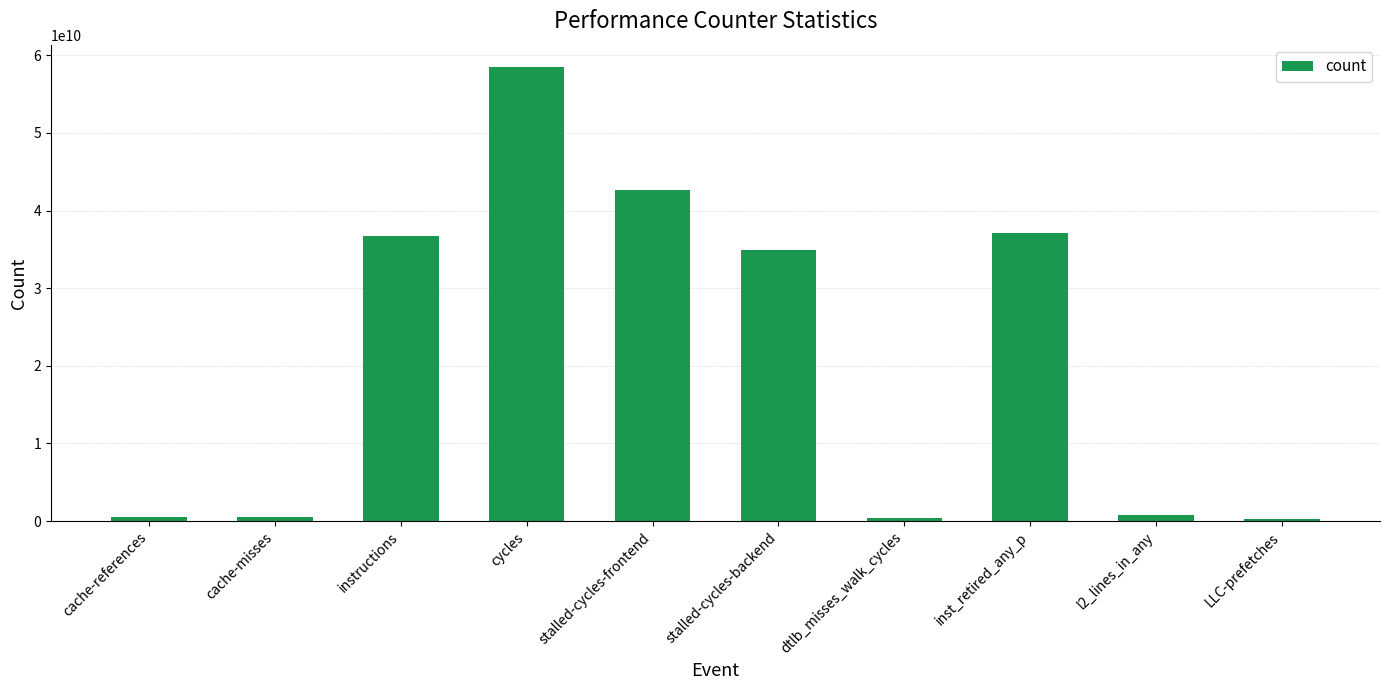

What is the change in value from cache-misses to instructions?

+36237351494